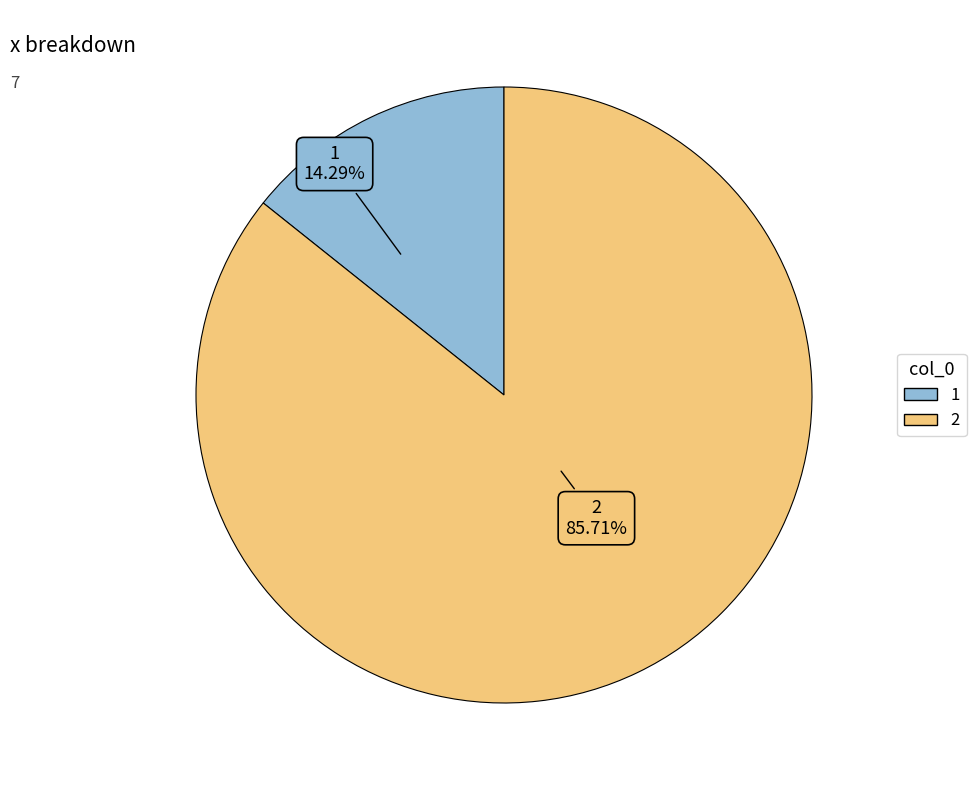

Does 1 account for over 50% of the chart?

No